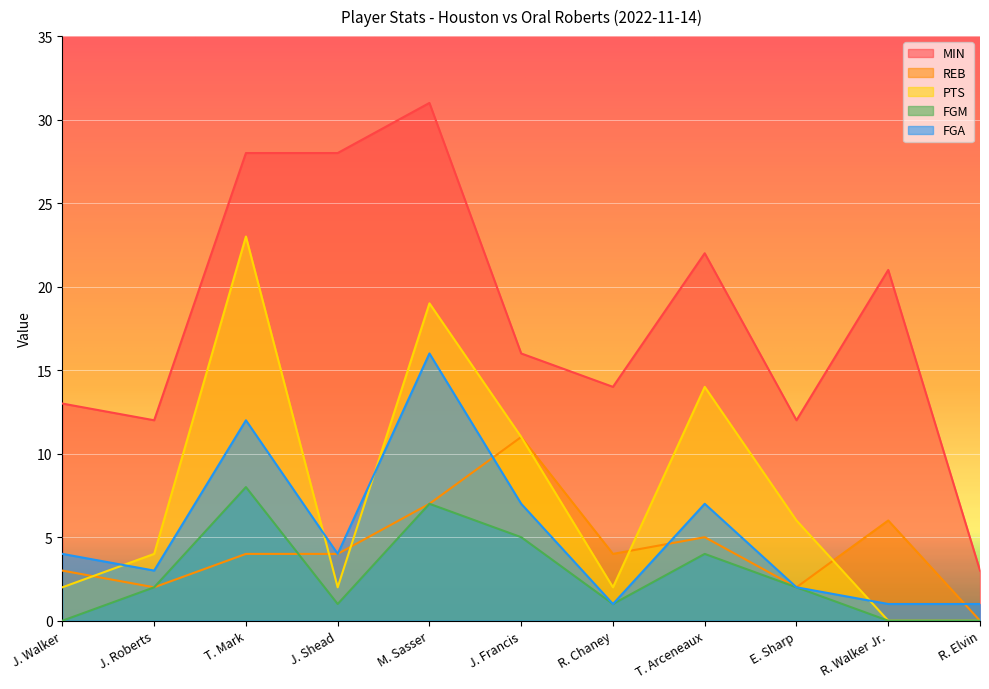

True or false: MIN and FGM cross at least once.

False